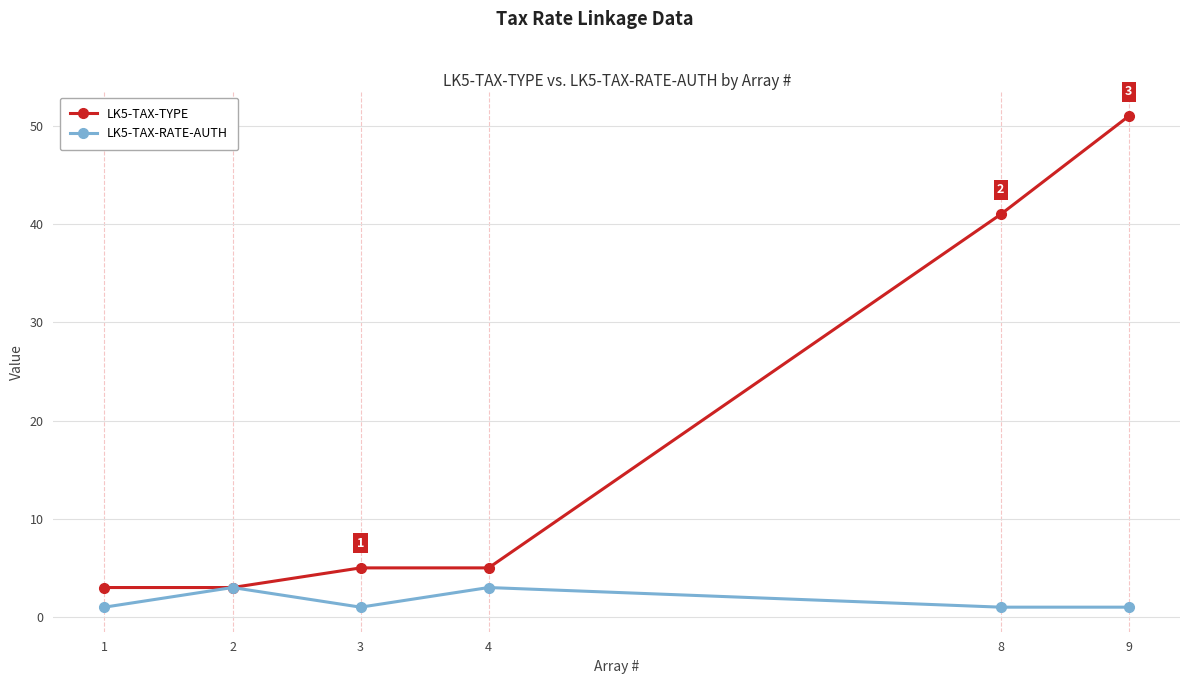

Which series has the largest range (max minus min)?

LK5-TAX-TYPE